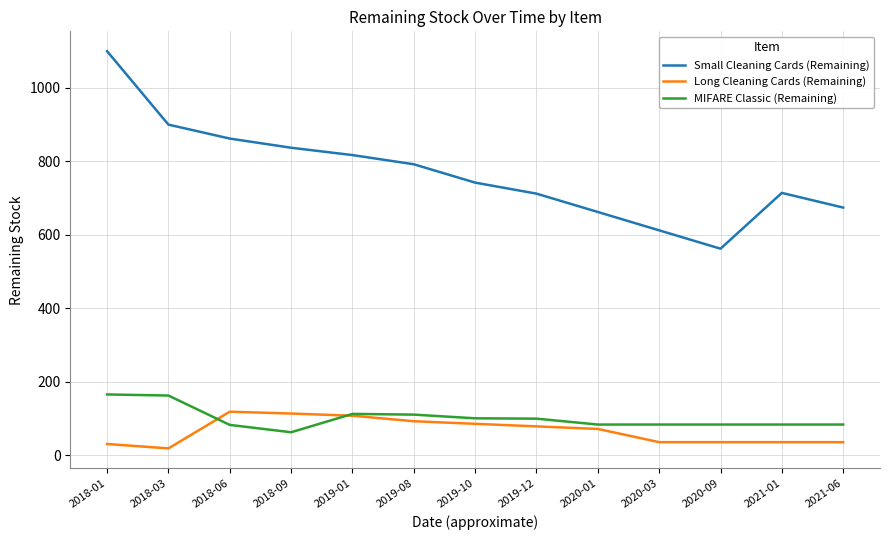

True or false: Long Cleaning Cards (Remaining) has a value of 118 at 2020-01.

False